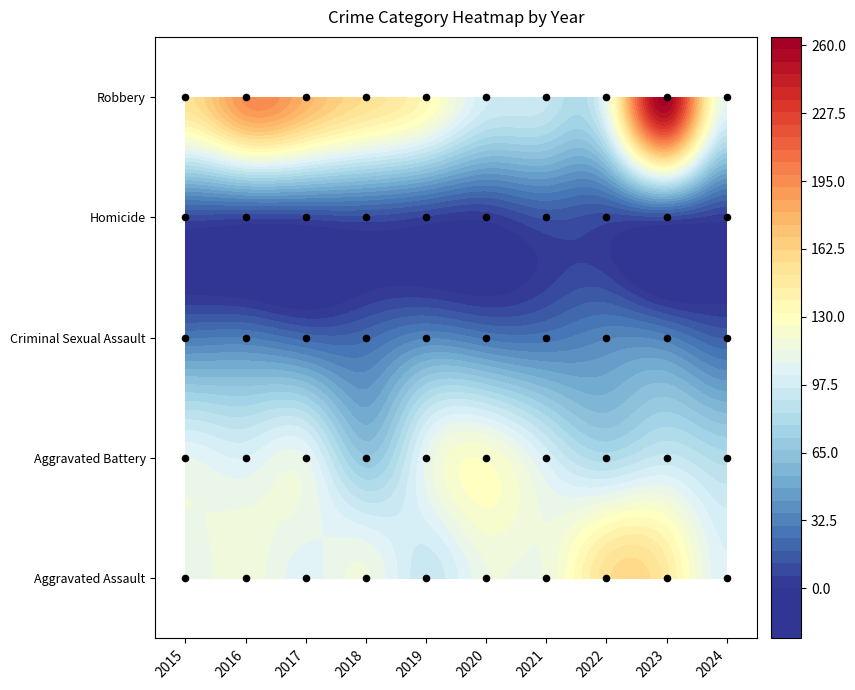

Reading left to right, transcribe all the data shown in this chart.

Aggravated Assault: 110	118	105	115	92	113	115	154	146	103
Aggravated Battery: 108	102	108	67	108	125	100	81	92	81
Criminal Sexual Assault: 29	30	21	22	35	28	27	35	32	17
Homicide: 9	7	8	10	5	2	13	9	10	3
Robbery: 154	194	178	155	135	97	91	111	260	109